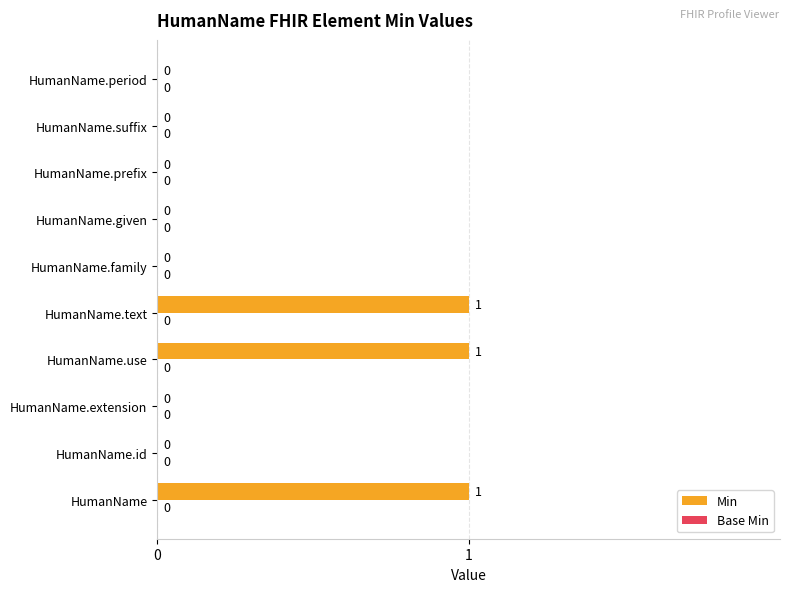

Which has a higher value, HumanName.use or HumanName.prefix?

HumanName.use